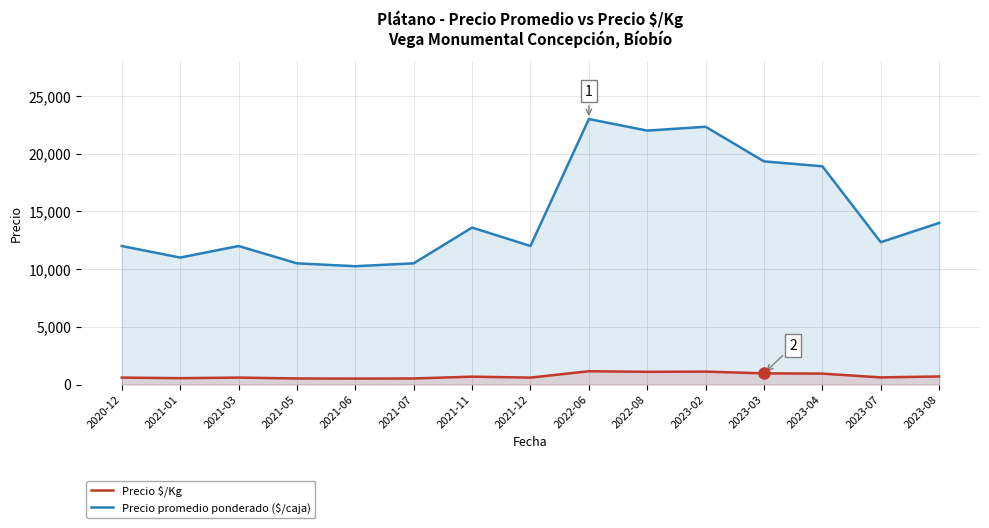

Is it true that Precio promedio ponderado ($/caja) equals 12874 at 2023-04?

False